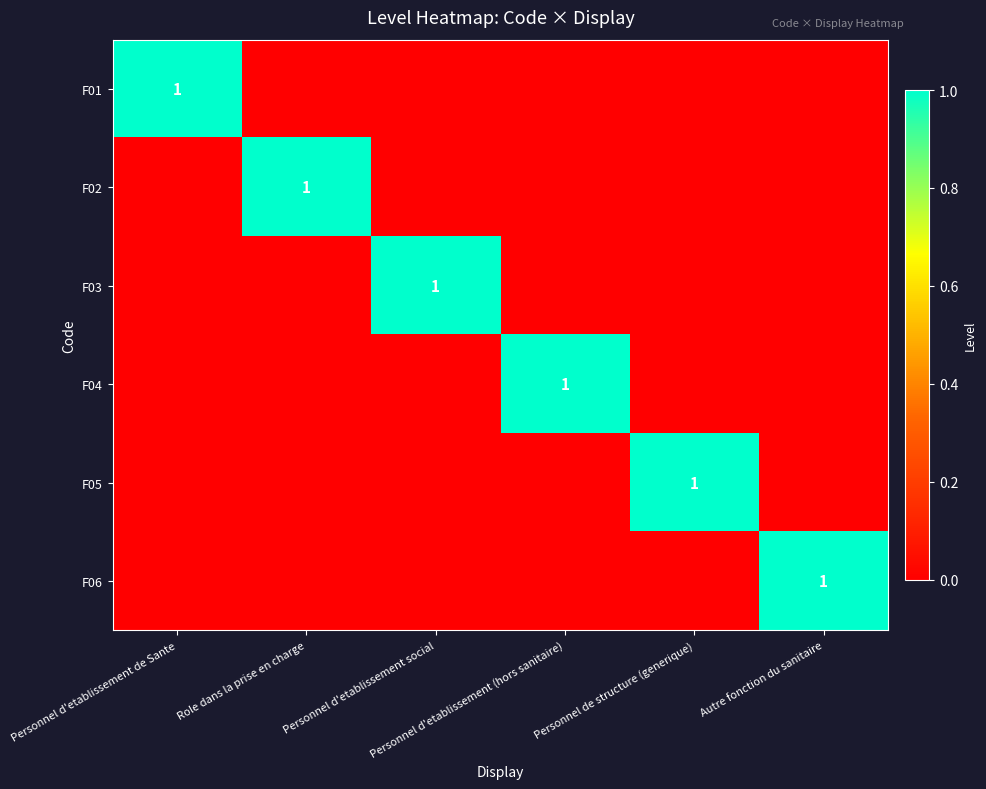

Count the F05 values in the range 0 to 1.

6